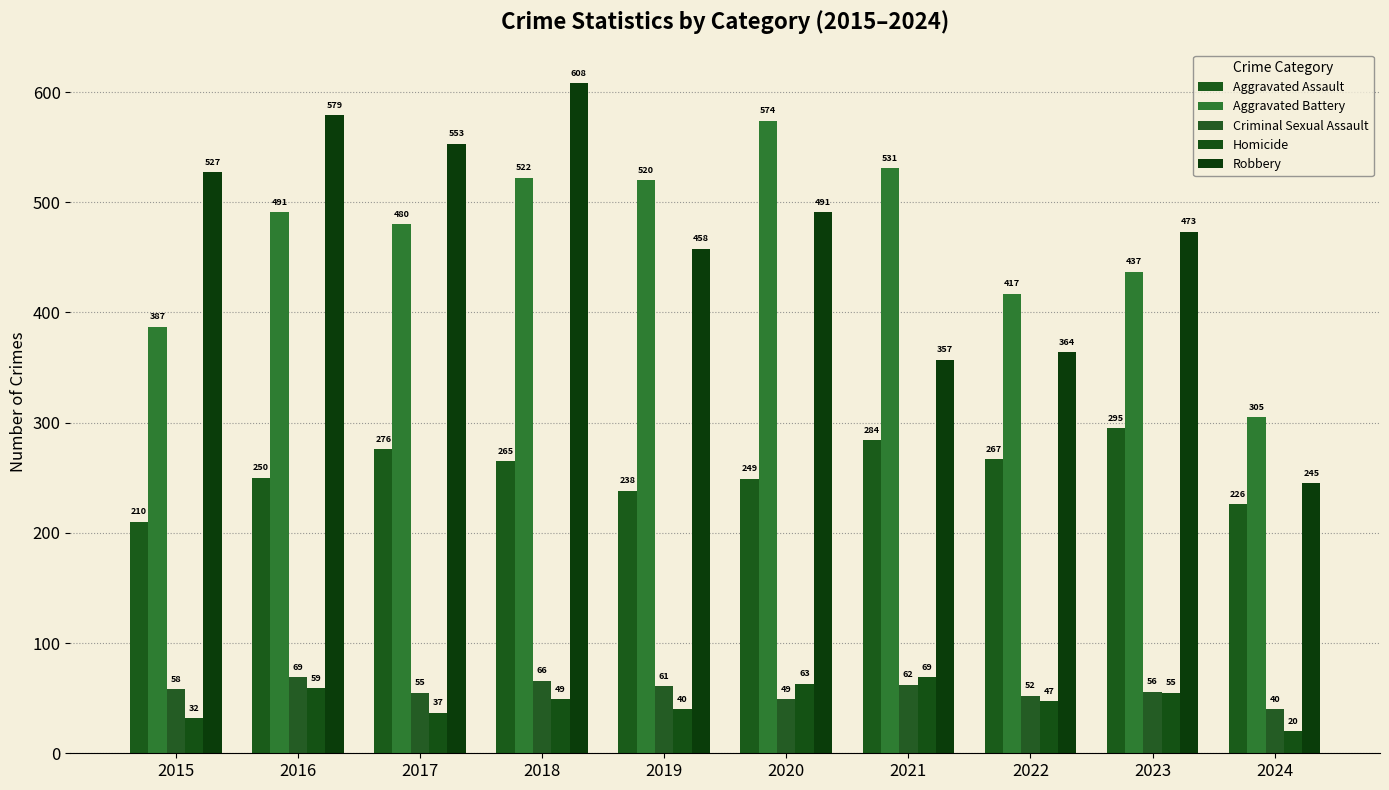

Where does the Robbery series first go above 491?

2015